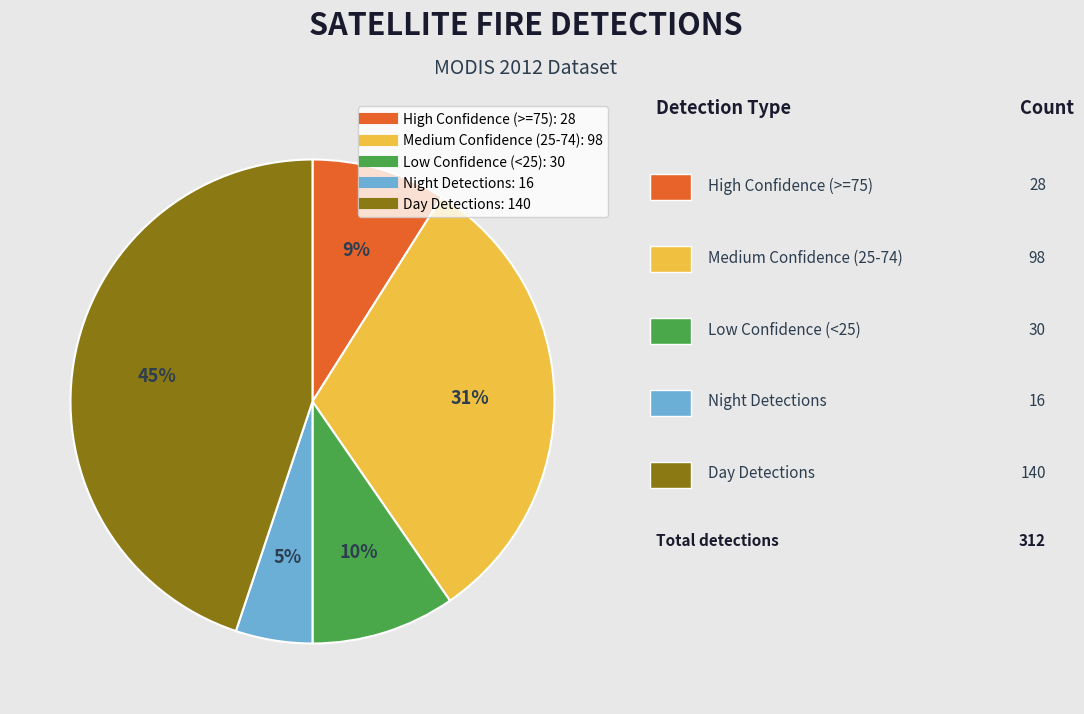

Does any single category account for the majority?

No